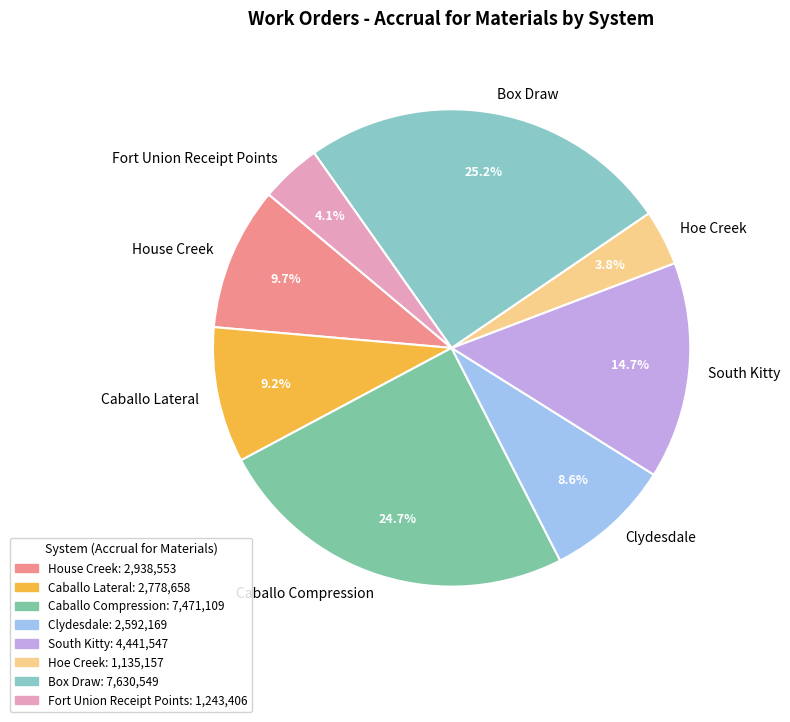

Does any single category account for the majority?

No